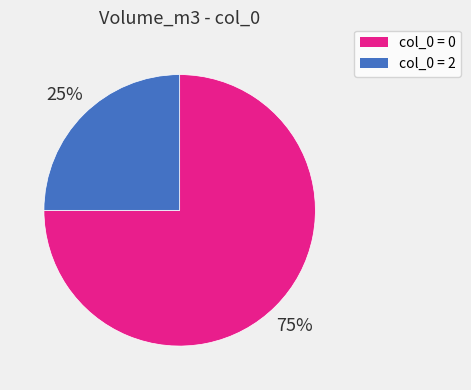

Does any single category account for the majority?

Yes